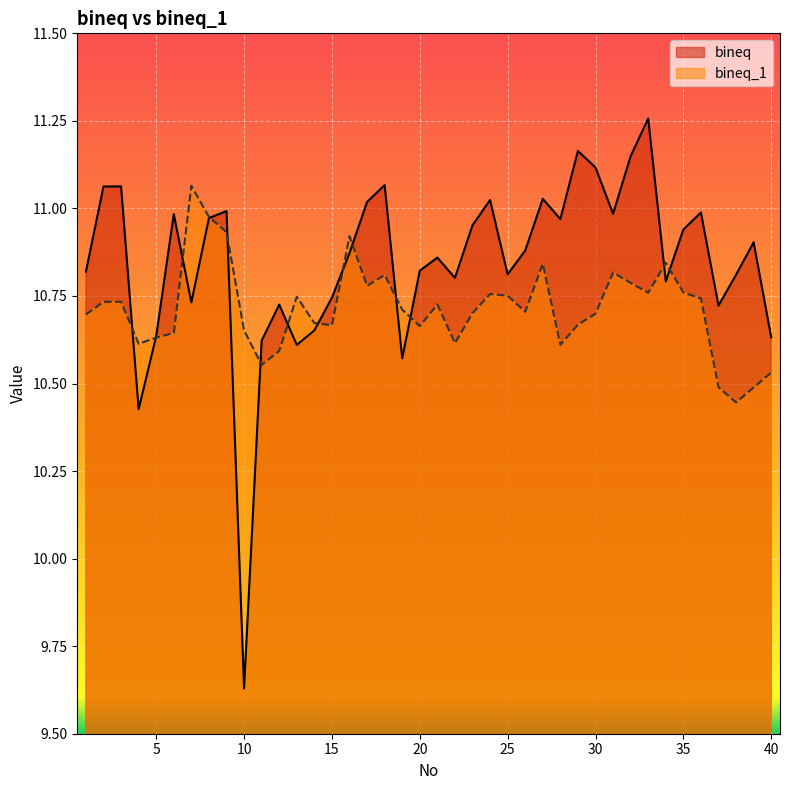

Rank the categories by bineq value from lowest to highest.

10, 4, 19, 13, 11, 40, 5, 14, 37, 12, 7, 15, 34, 22, 38, 25, 1, 20, 21, 16, 26, 39, 35, 23, 28, 8, 6, 31, 36, 9, 17, 24, 27, 2, 3, 18, 30, 32, 29, 33